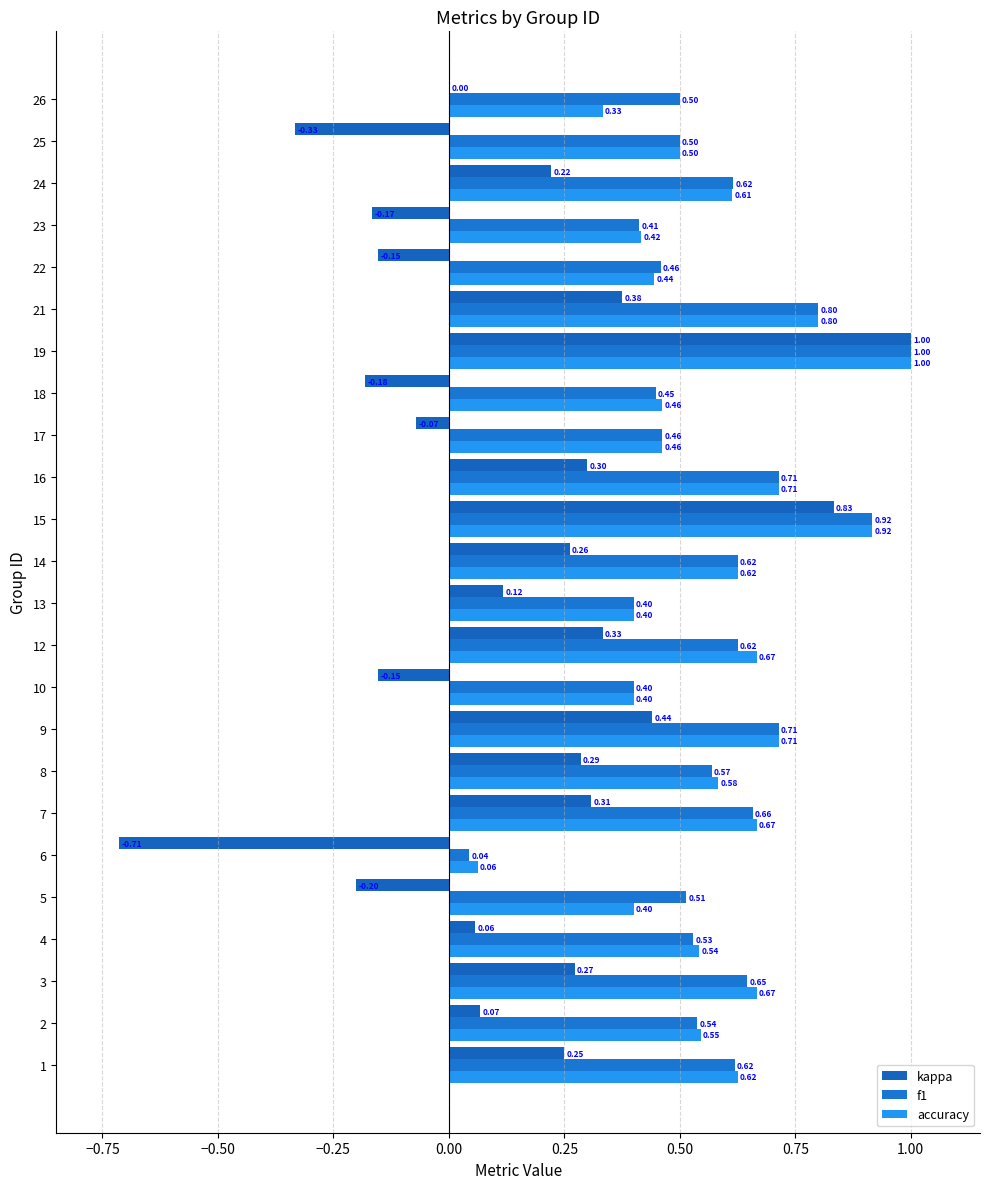

Count the number of data series in this chart.

3